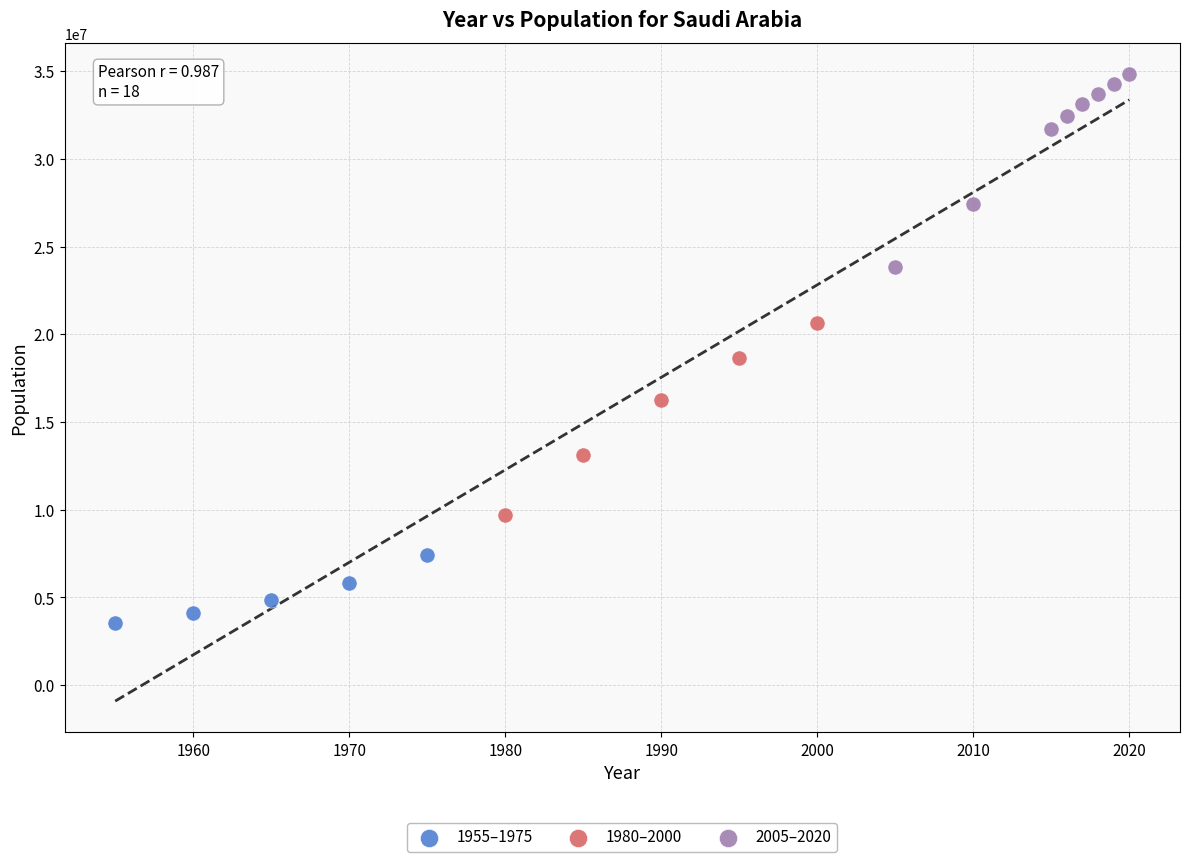

What are all the series names shown in the legend?

1955–1975, 1980–2000, 2005–2020